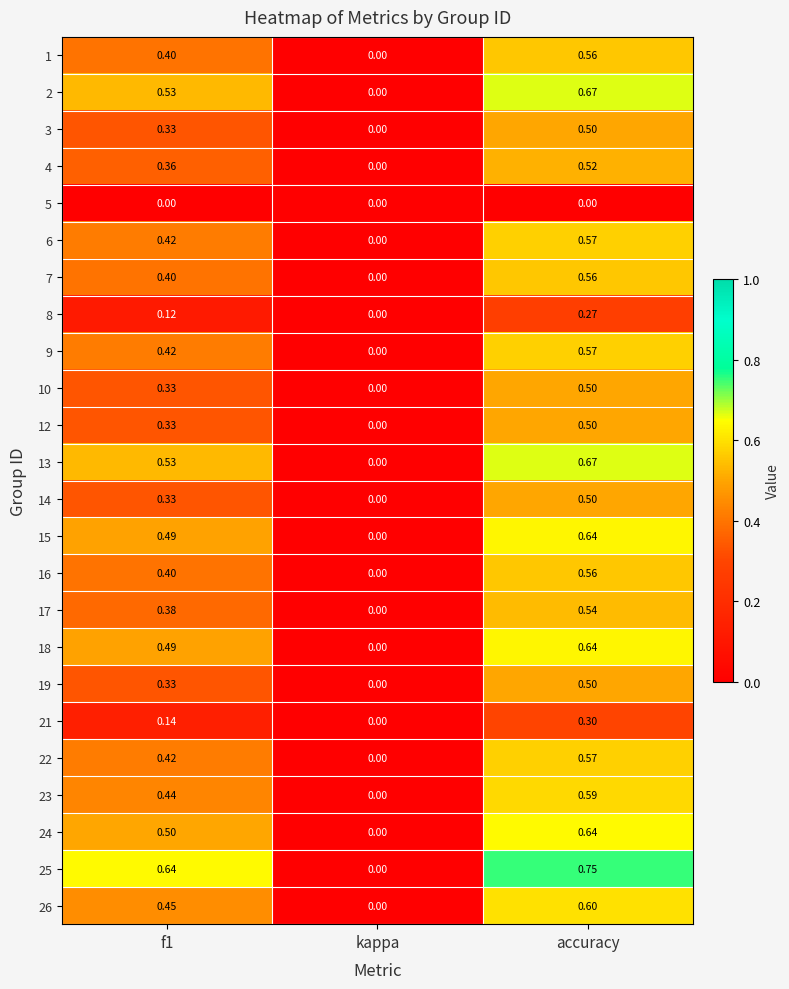

How many positive values does the 21 series have?

2